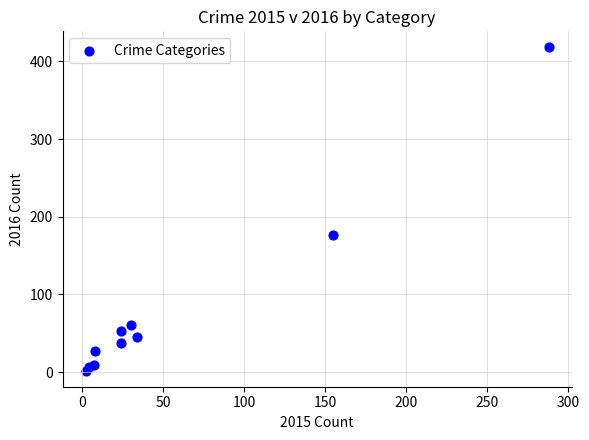

What Y value in the scatter plot is closest to 210?

177